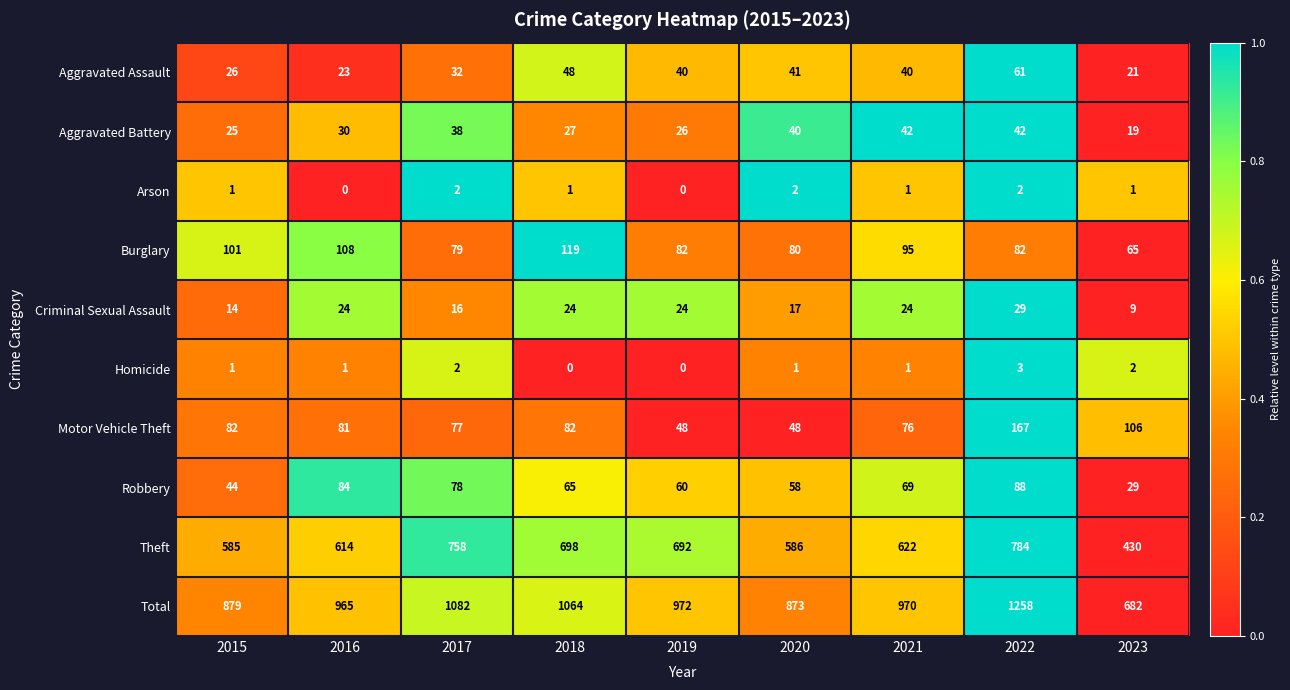

Rank the series at 2016 from highest to lowest value.

Total, Theft, Burglary, Robbery, Motor Vehicle Theft, Aggravated Battery, Criminal Sexual Assault, Aggravated Assault, Homicide, Arson